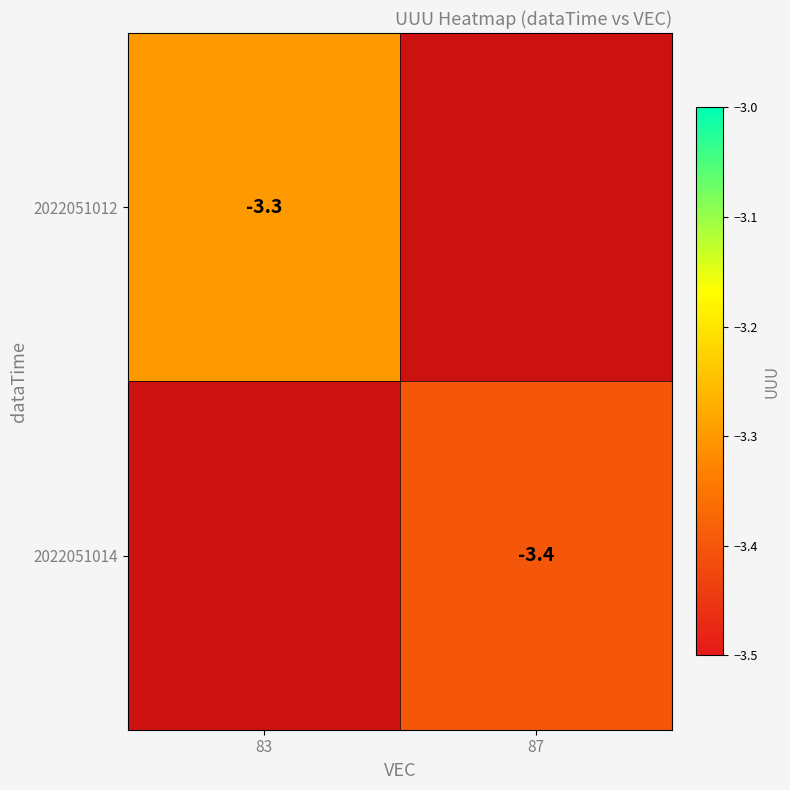

Is it true that 2022051012 equals -0.9 at 83?

False